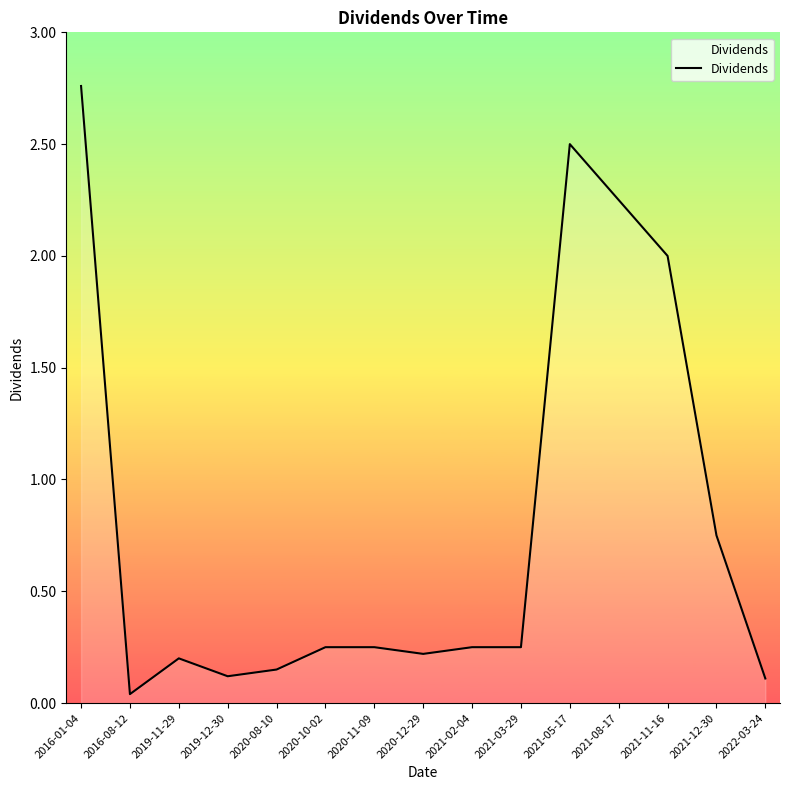

Which has a higher value, 2019-11-29 or 2021-11-16?

2021-11-16